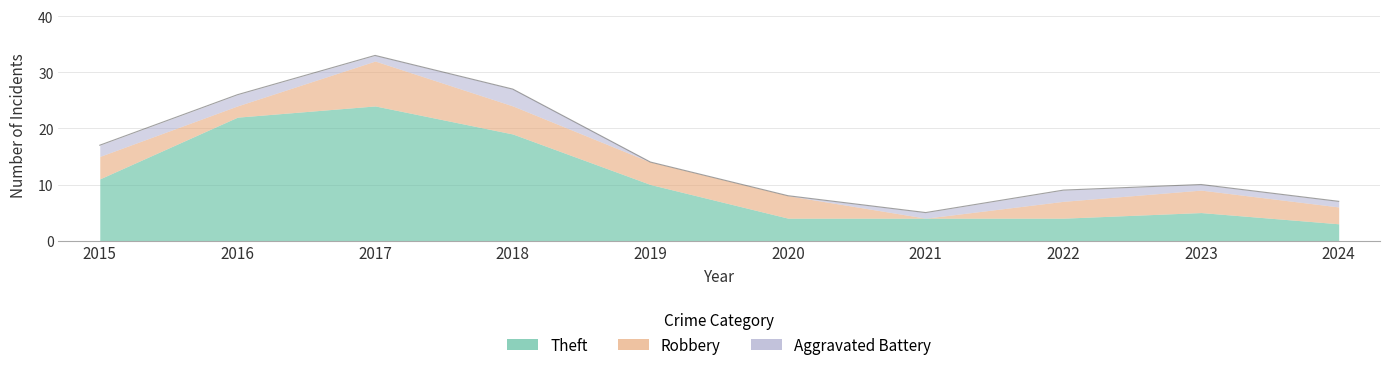

True or false: Theft and Robbery intersect in this chart.

False